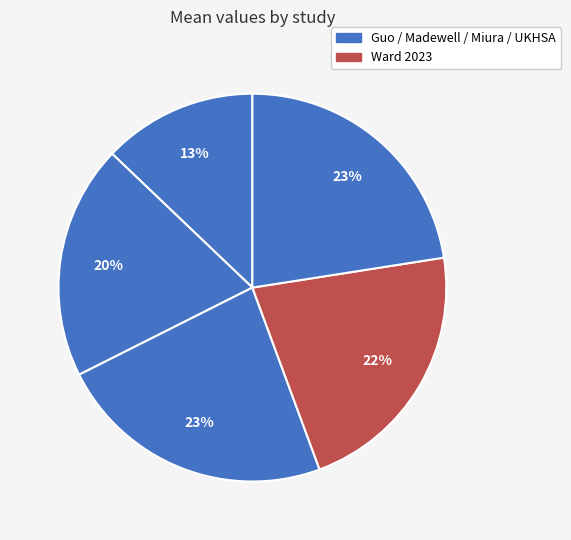

How many segments does this pie chart have?

5